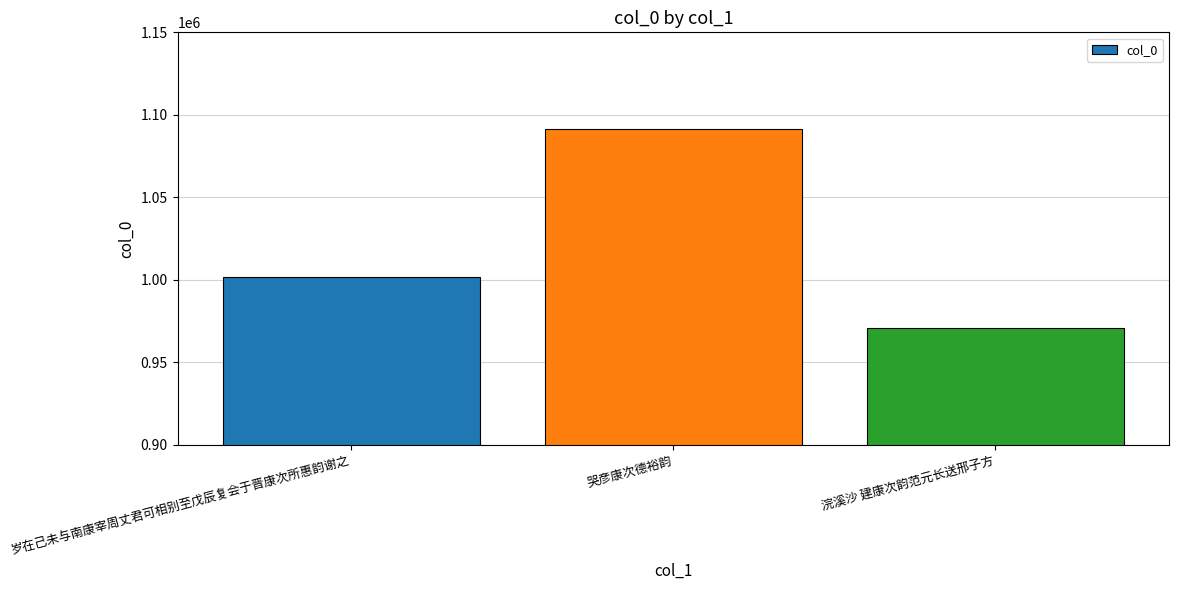

What is the value of the 2nd bar from the left?

1091610